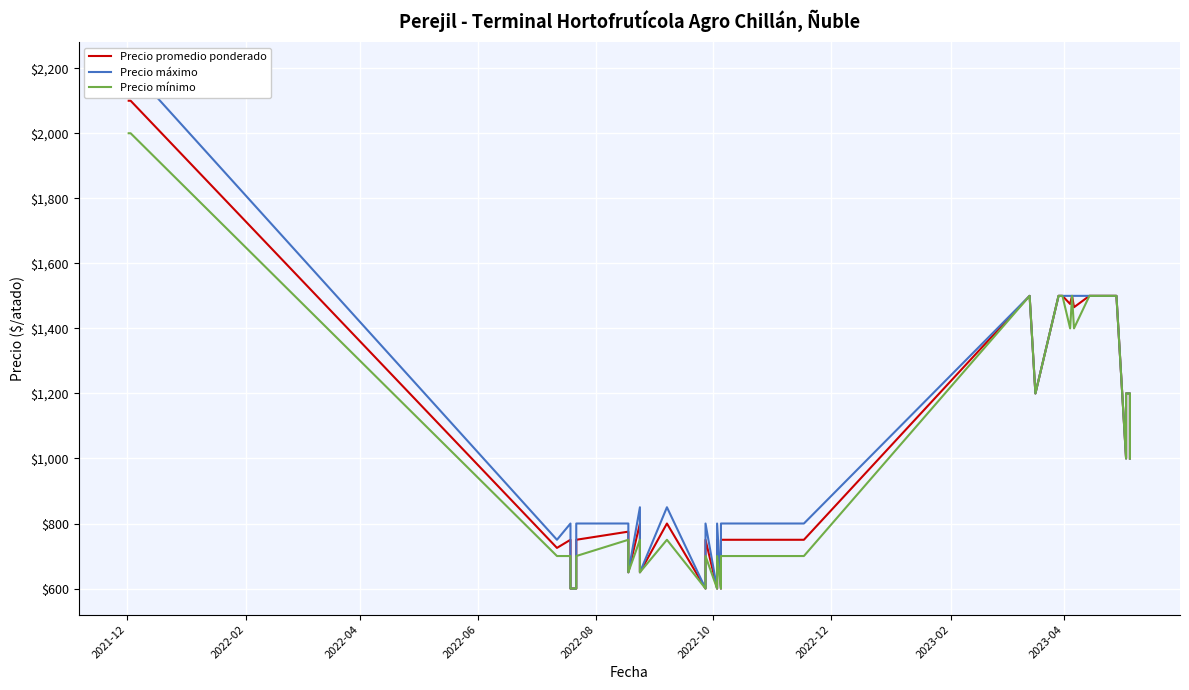

What is the difference between the maximum and minimum values in the Precio máximo series?

1600